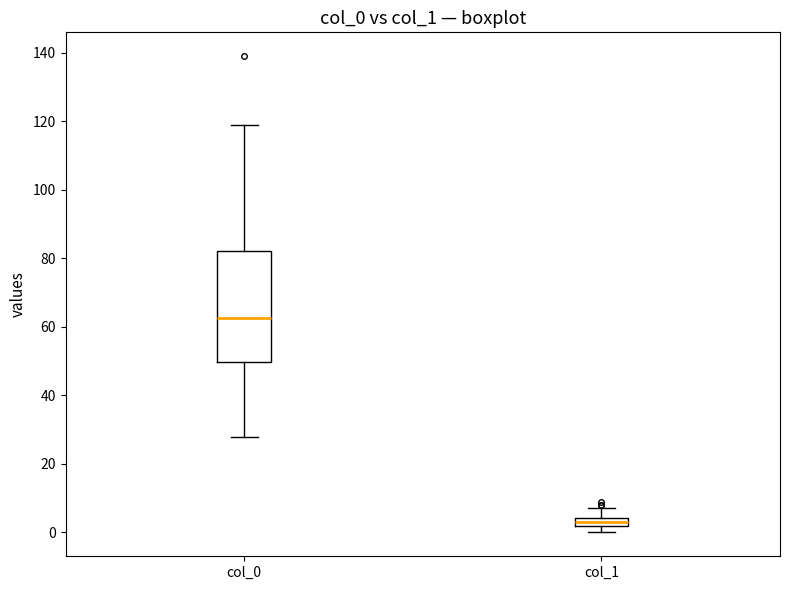

Comparing the boxes themselves (not the whiskers), which one is the tallest?

col_0